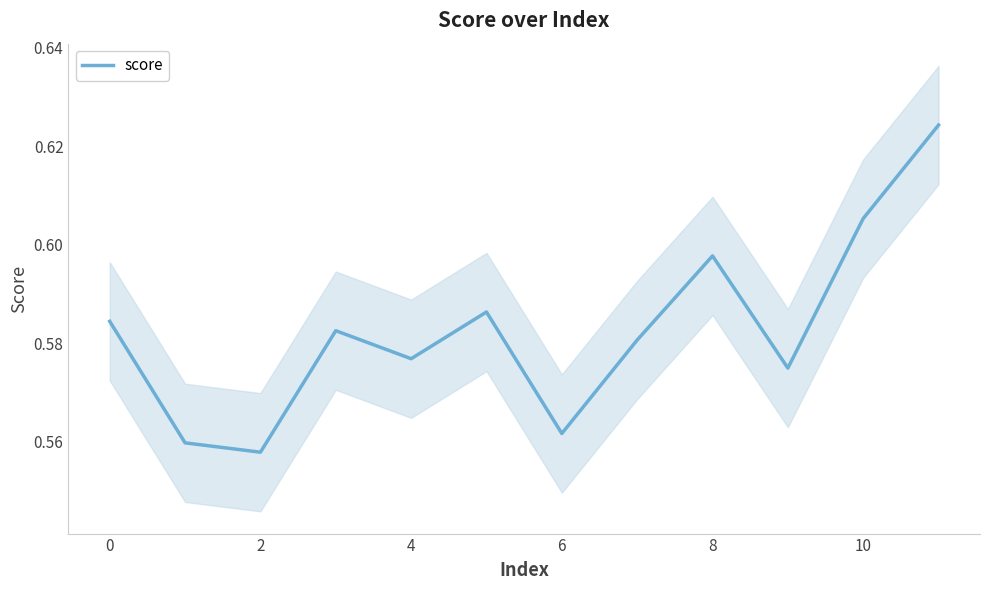

Does the chart display data point markers on the line(s)?

No